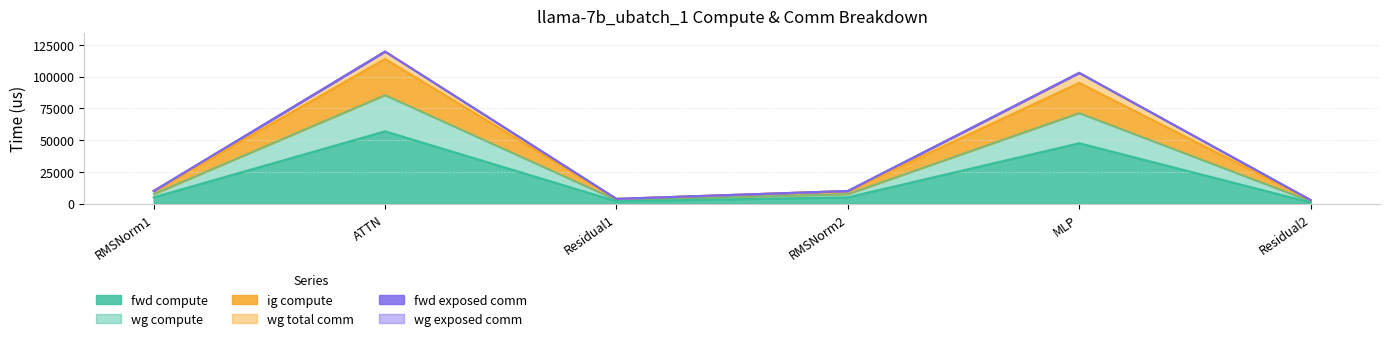

Does the chart have visible grid lines?

Yes